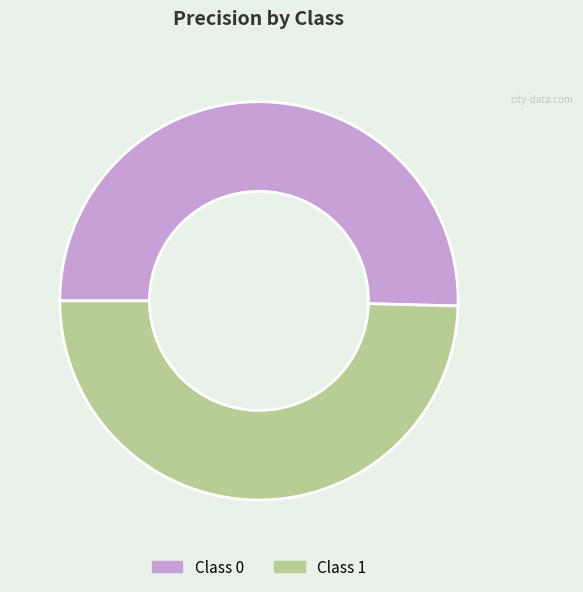

How many slices are in this pie chart?

2